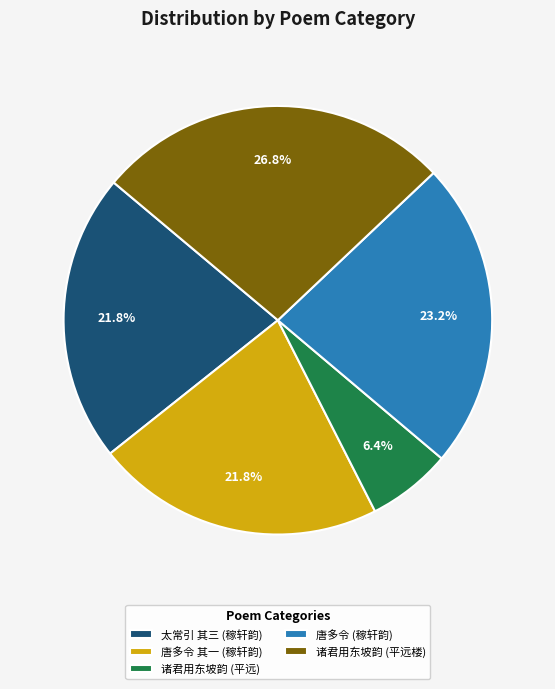

Which slice is the smallest?

诸君用东坡韵 (平远)